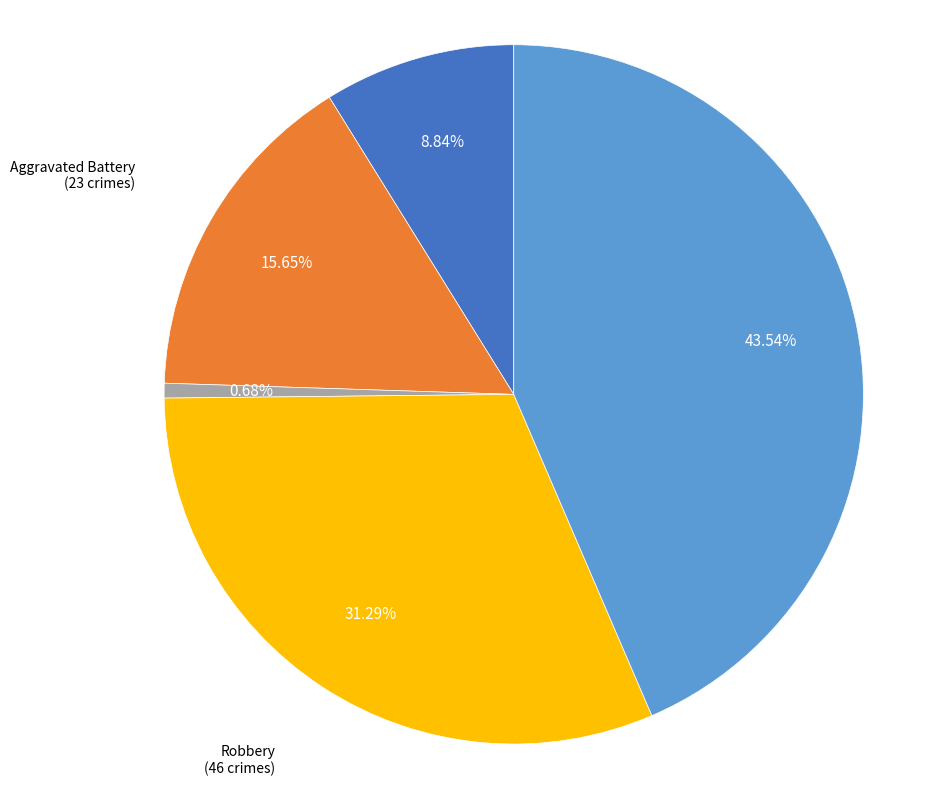

Is there any slice that represents more than half of the pie?

No